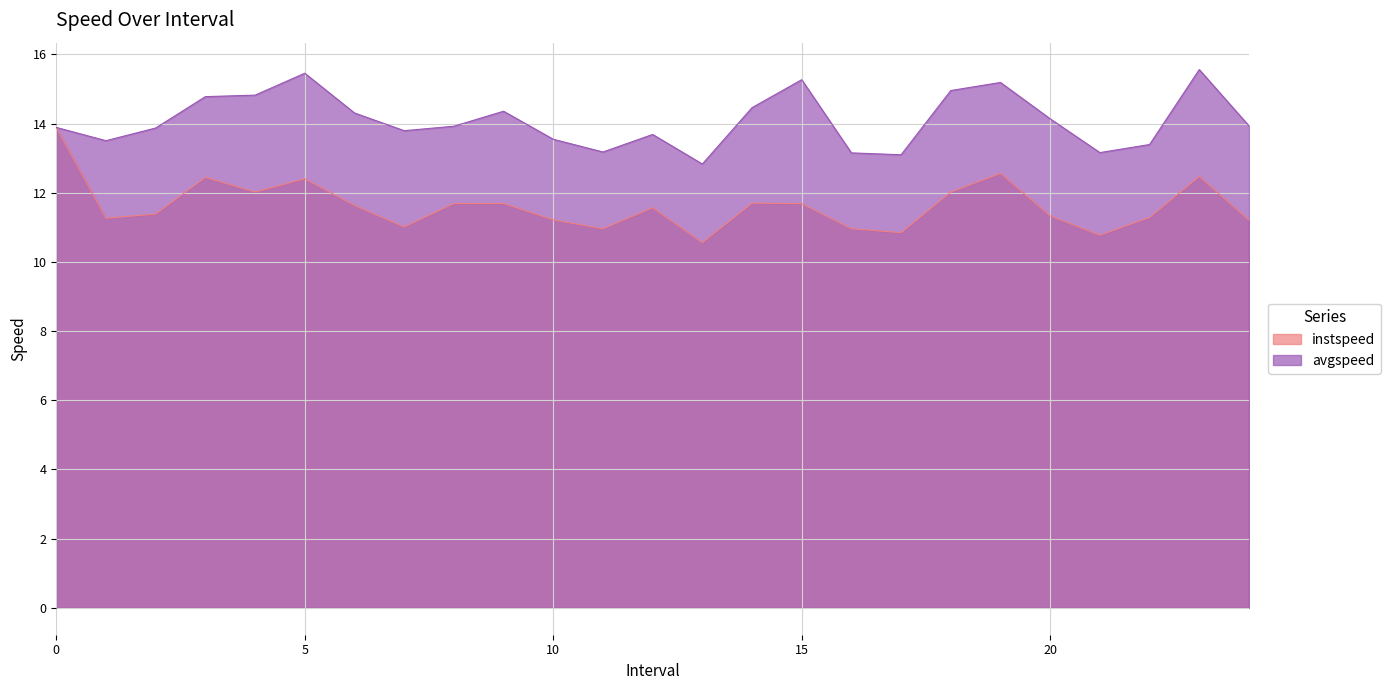

What is the difference between the maximum and minimum values in the instspeed series?

3.3